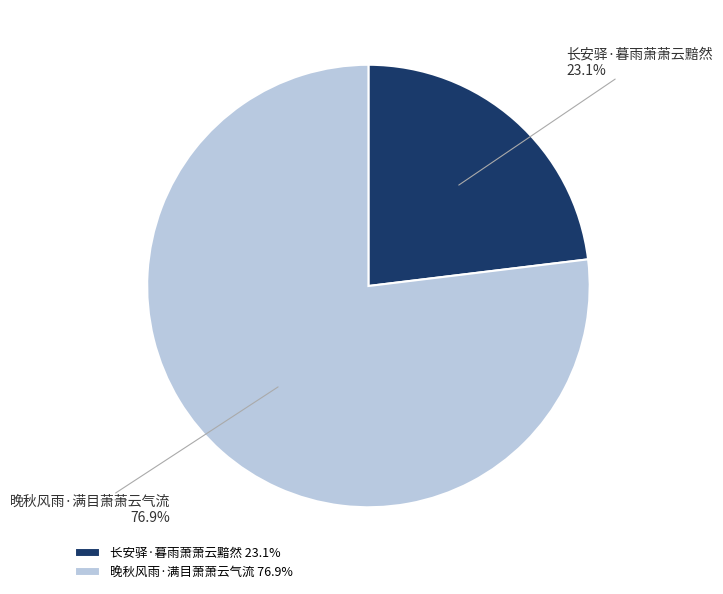

The 长安驿·暮雨萧萧云黯然 slice represents 31% of the pie. True or false?

False